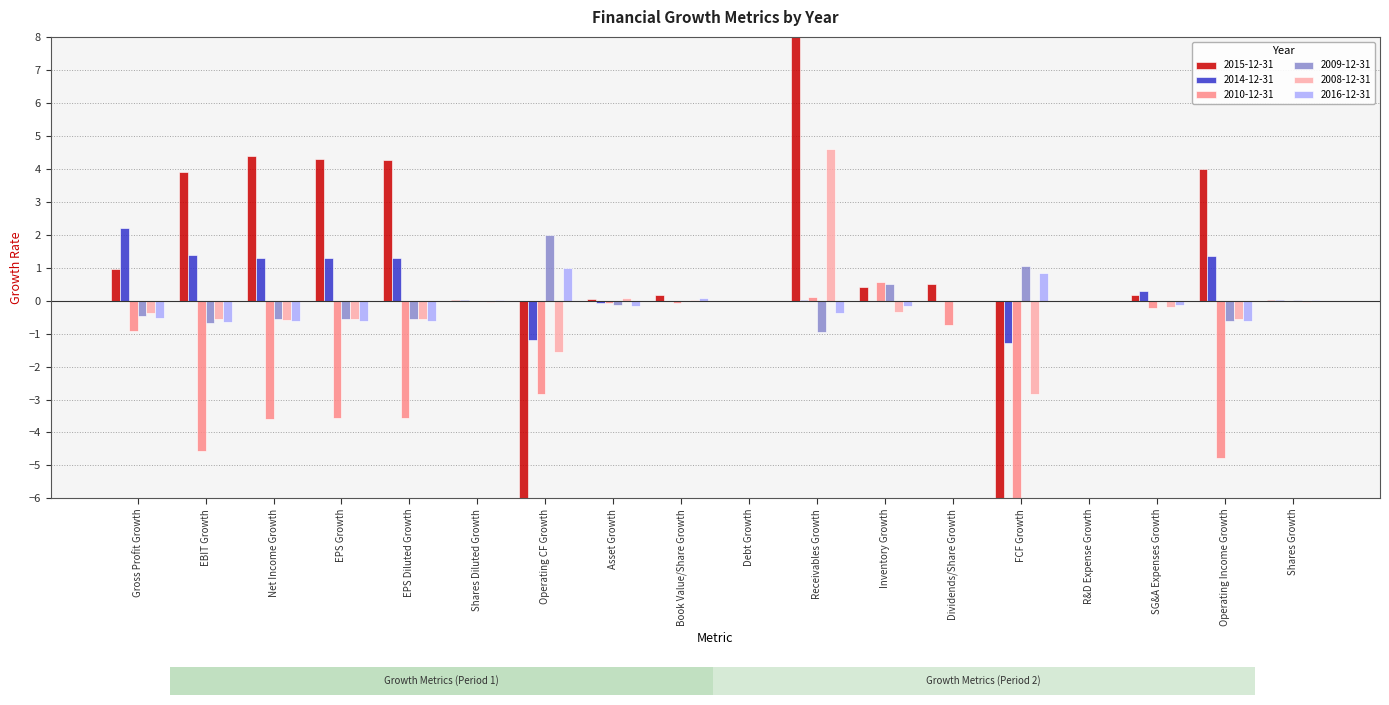

What is the difference between the 2016-12-31 values at R&D Expense Growth and Inventory Growth?

0.2